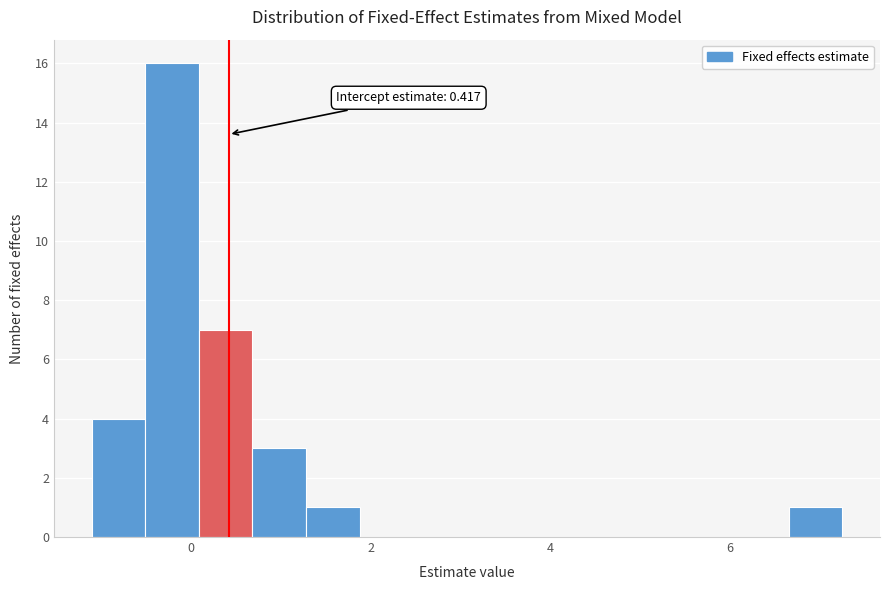

Around what value on the x-axis is the tallest bar? Give the approximate position of its centre, as read against the axis.

-0.2